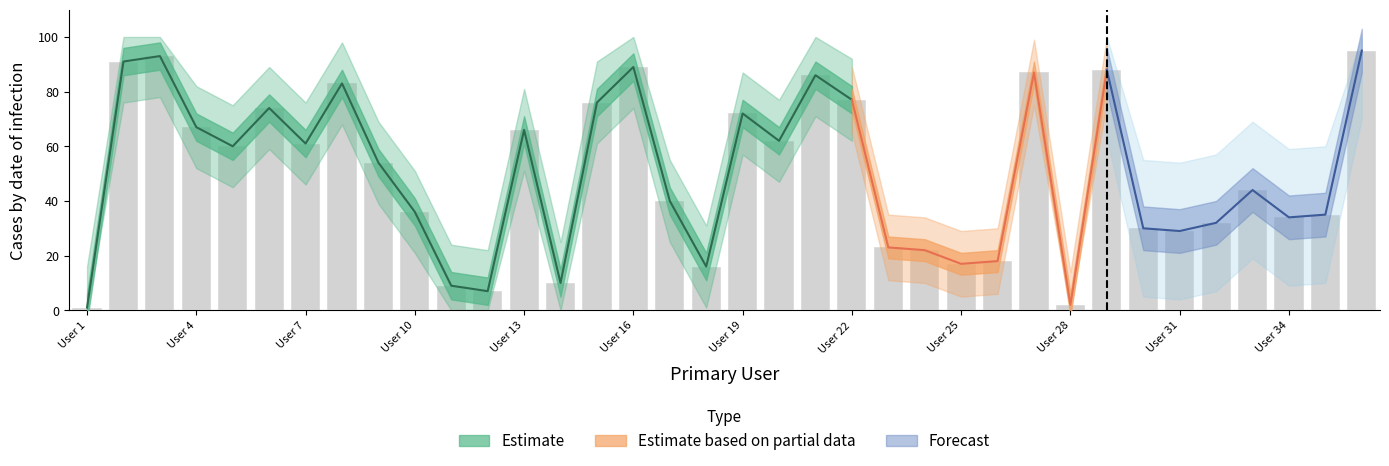

Between 17 and 23, which is larger?

17